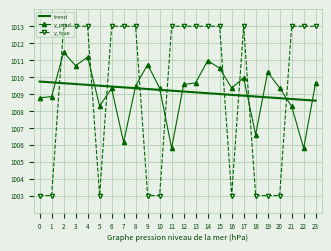

Is the value of y_pred at 8 greater than the value of y_true at 15?

No